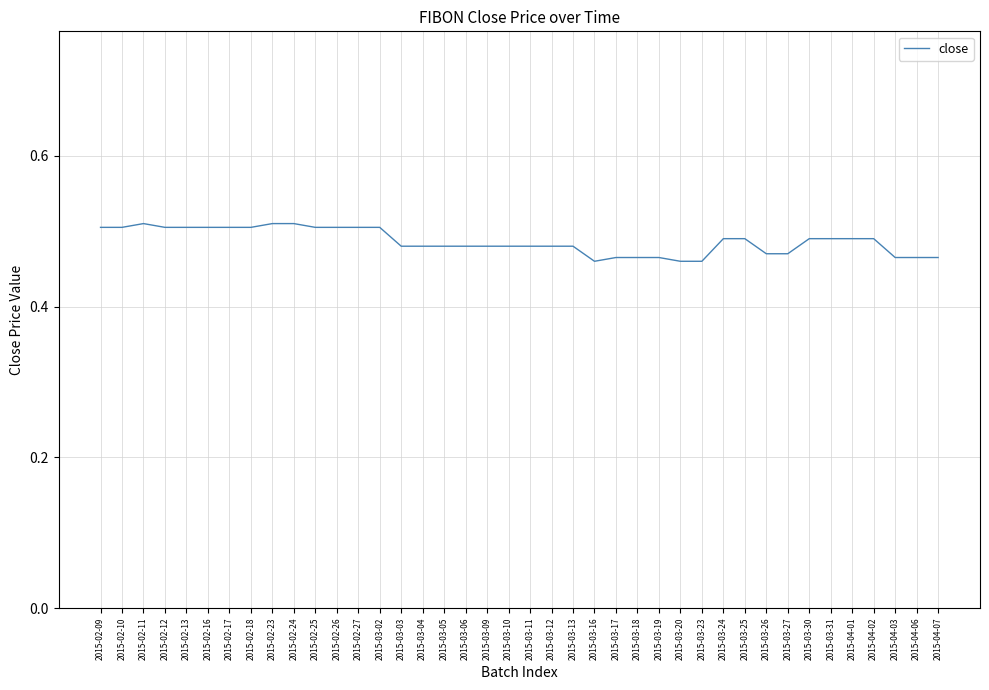

Between 2015-03-04 and 2015-02-23, which is larger?

2015-02-23